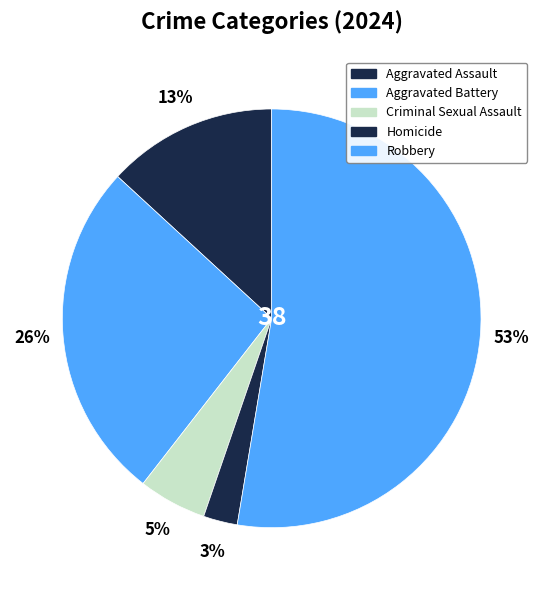

Count the number of slices in the pie.

5